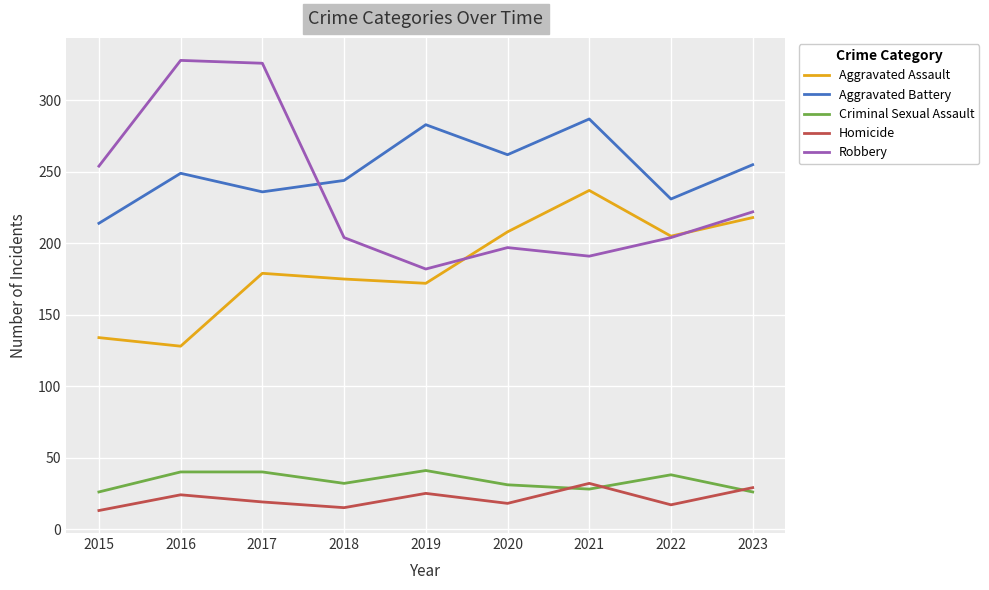

How many intersections are there between Robbery and Aggravated Assault?

2